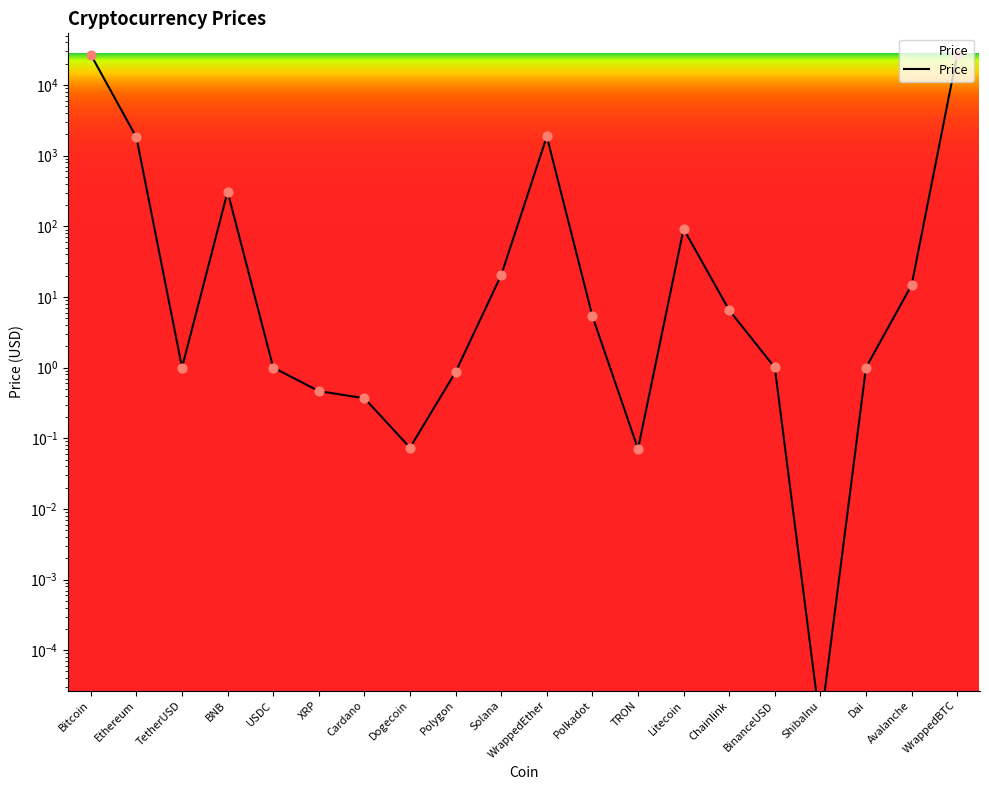

Approximately how many times larger is the value at XRP compared to BinanceUSD?

0.5